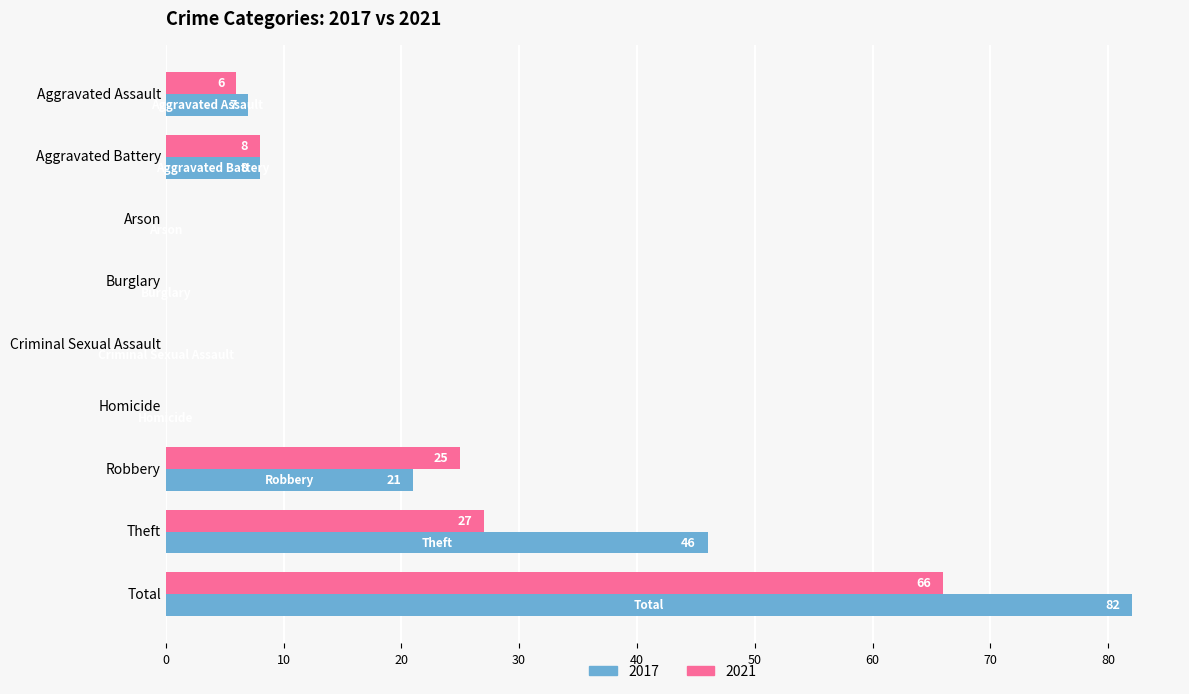

The 2017 series shows 0 at Burglary. True or false?

True